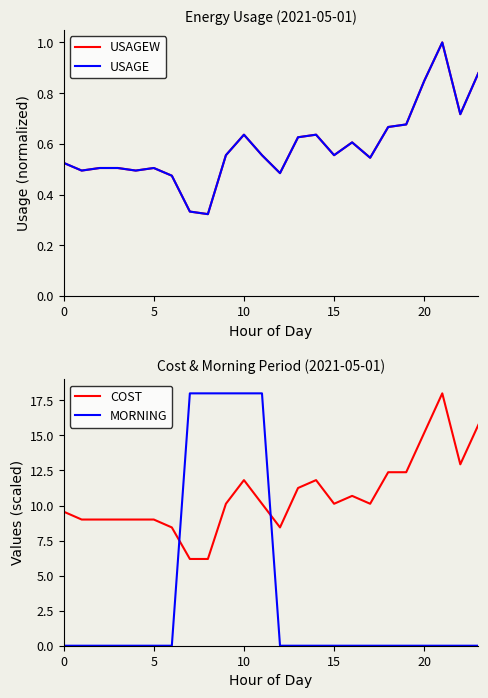

Count the number of data series in this chart.

4